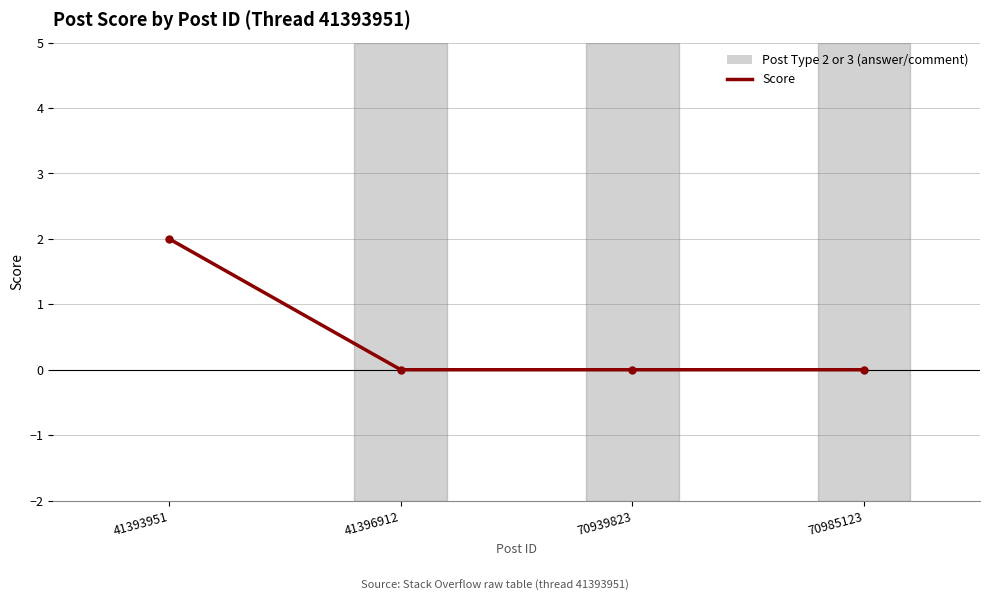

True or false: the data shows 1 at 41393951.

False